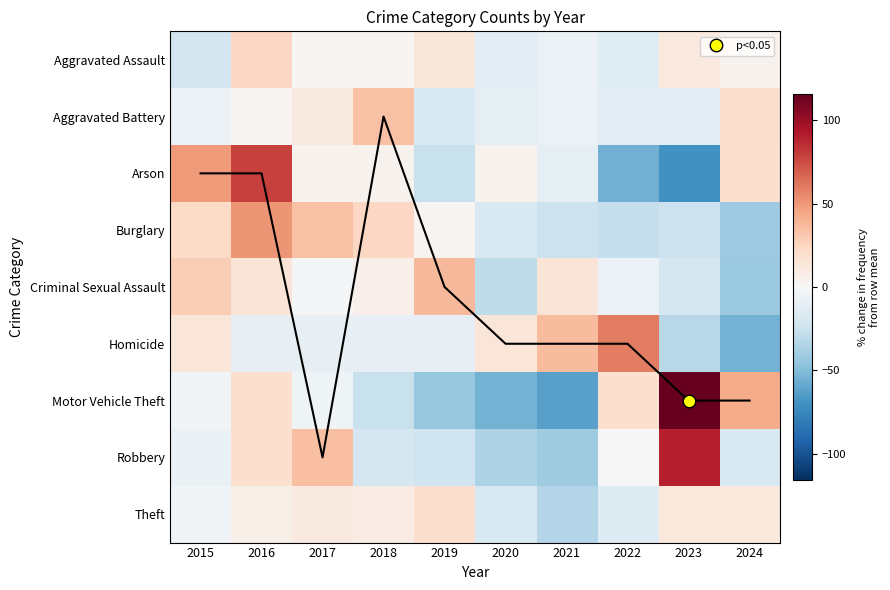

Rank the categories by Criminal Sexual Assault value from lowest to highest.

2024, 2020, 2023, 2022, 2017, 2018, 2016, 2021, 2015, 2019